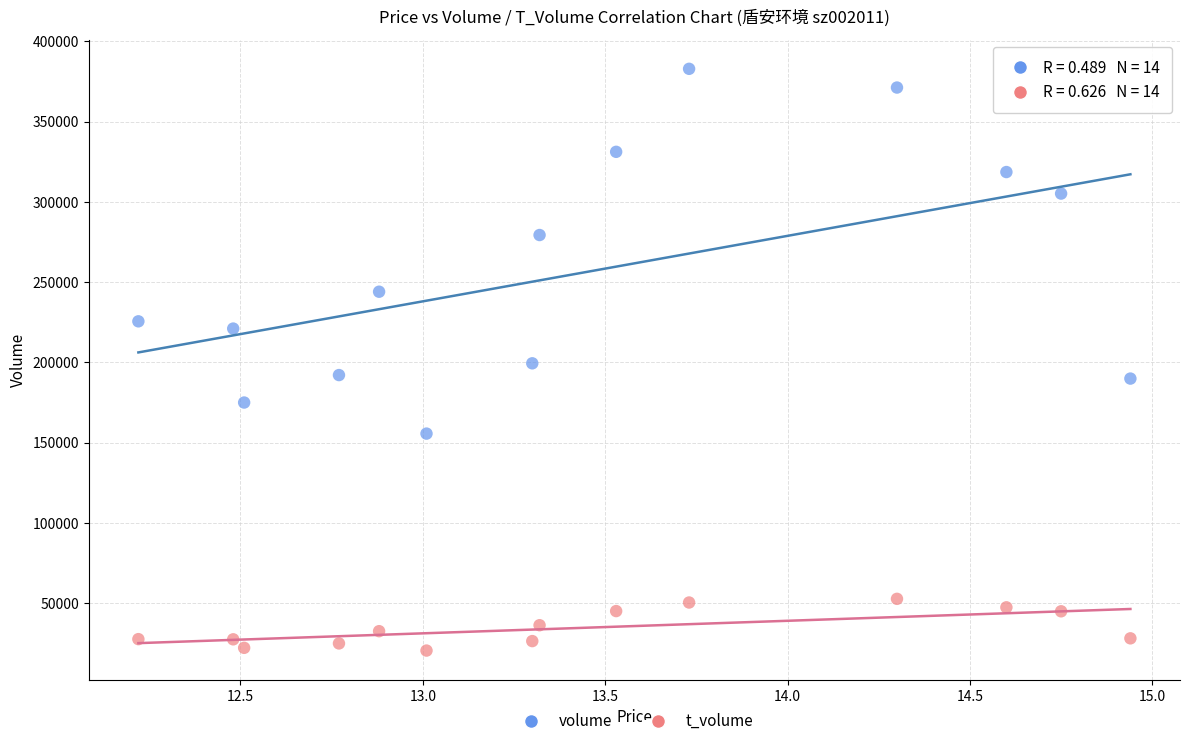

Across all data points, what is the range of Y values (max minus min)?

362438